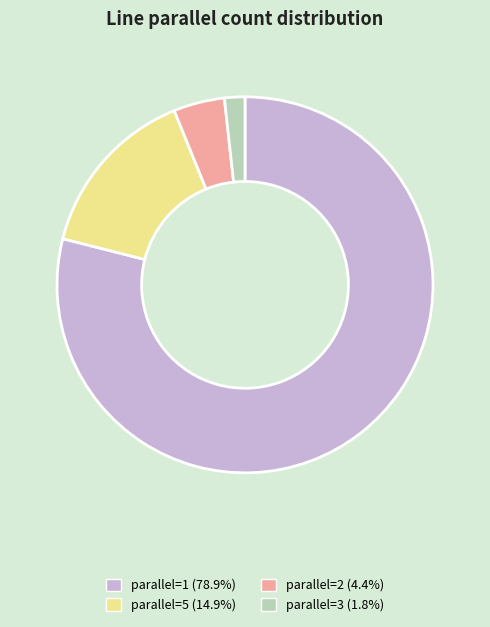

Does any single category account for the majority?

Yes